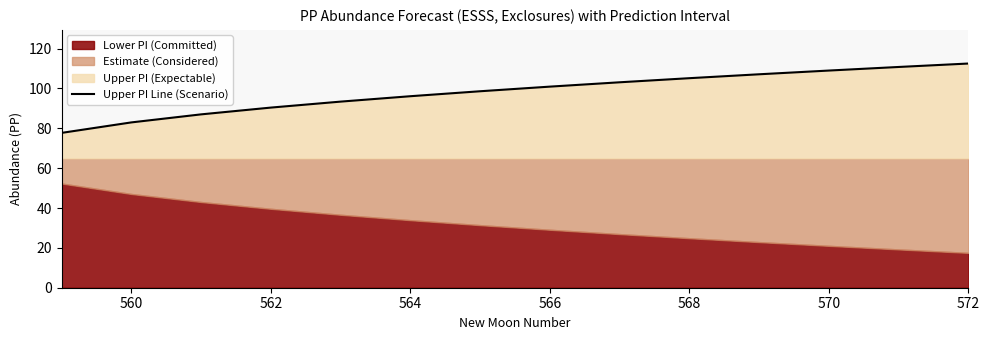

What is the average value?

98.2